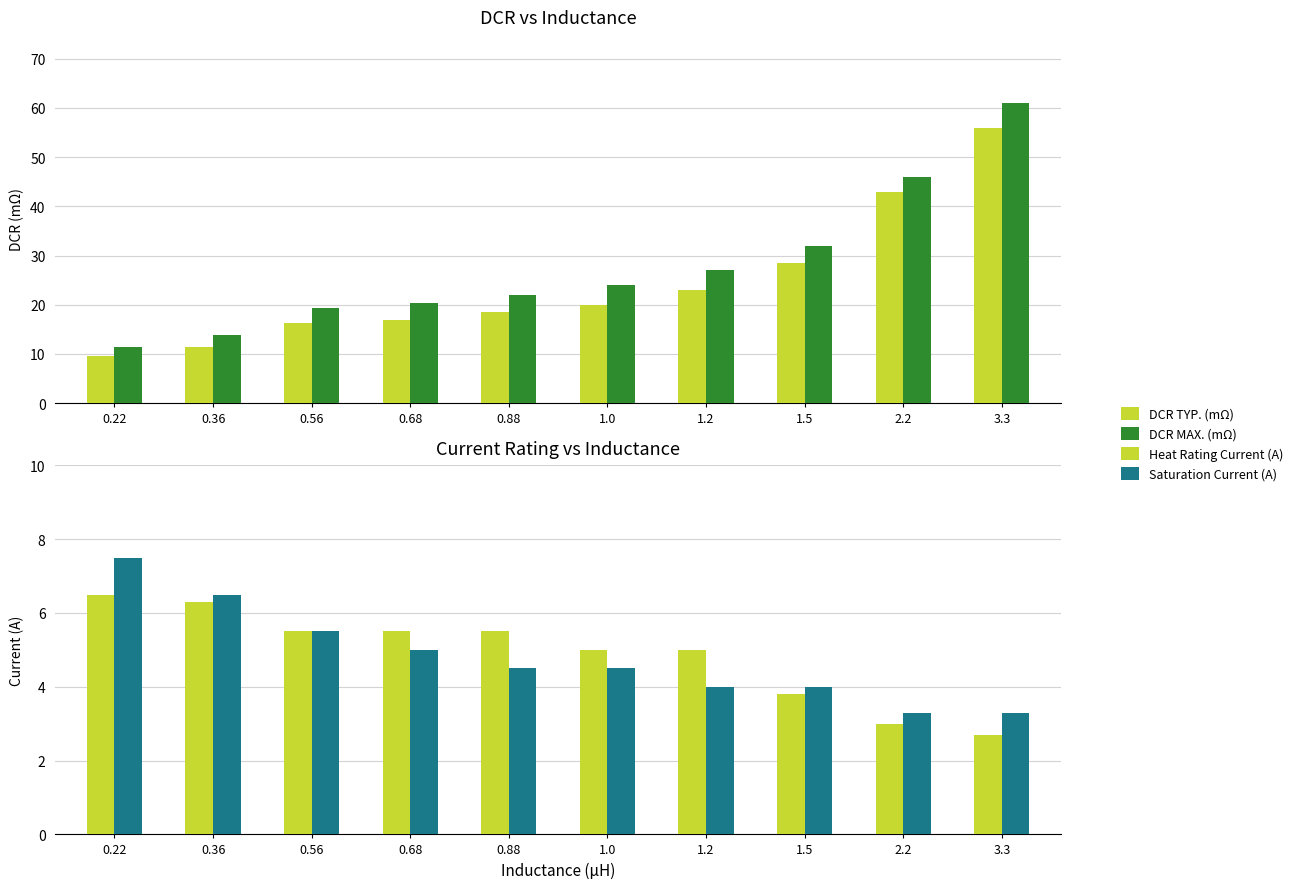

Which series changed the most between 0.56 and 0.68?

DCR MAX. (mΩ)